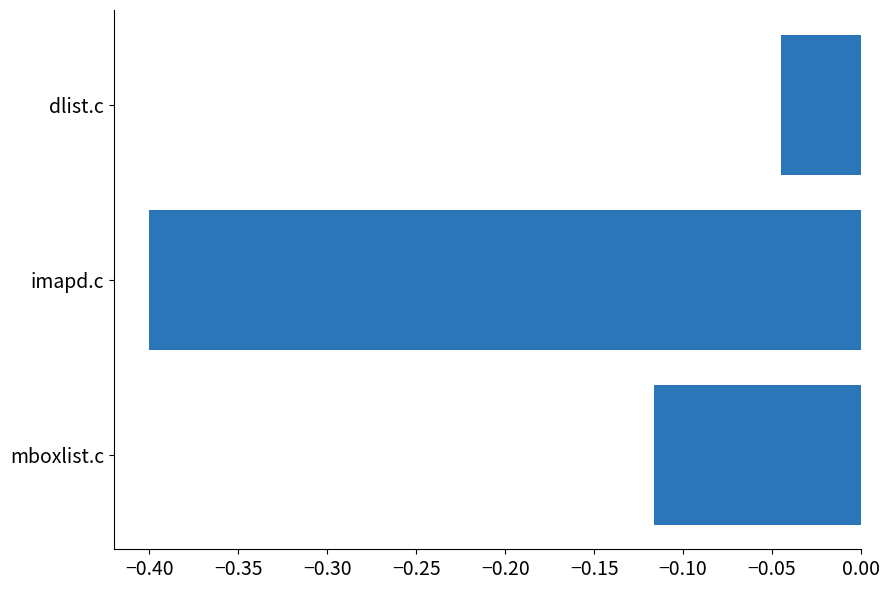

Rank the categories by value from lowest to highest.

imapd.c, mboxlist.c, dlist.c